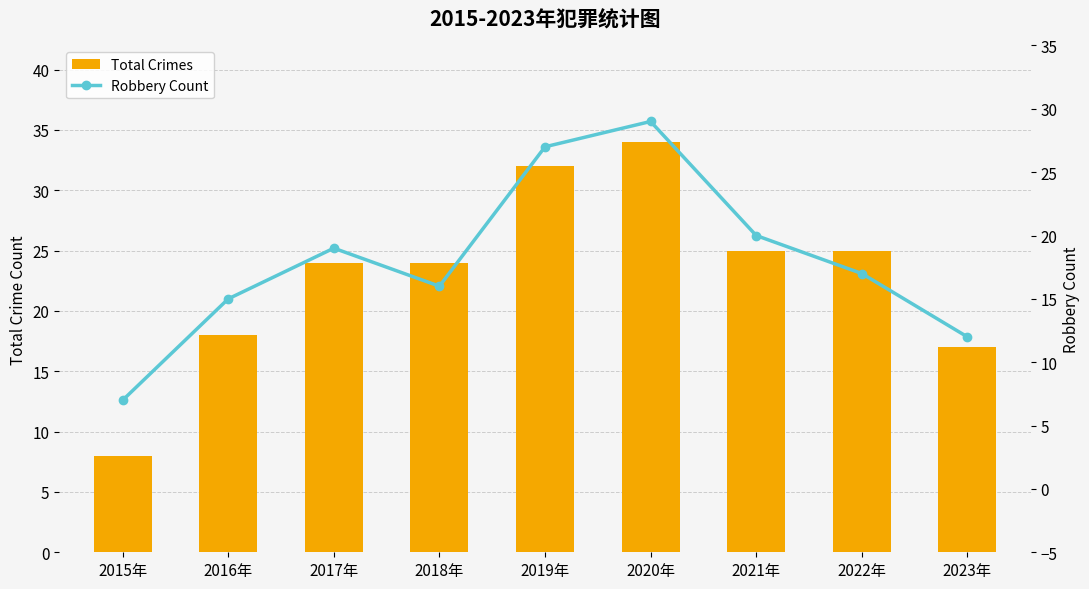

Rank the series at 2015年 from highest to lowest value.

Total Crimes, Robbery Count